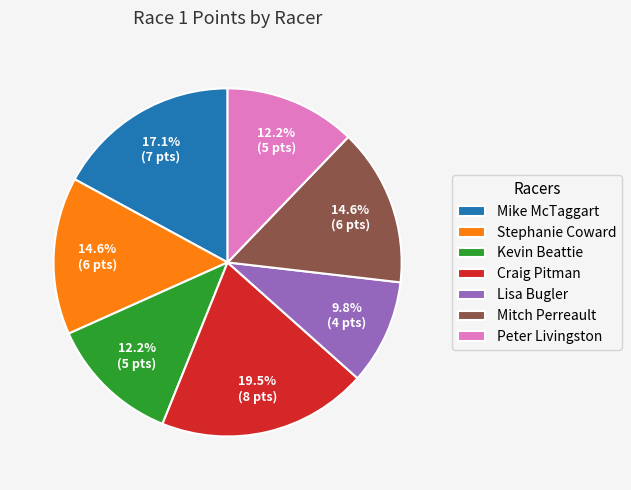

What is the largest slice in the pie chart?

Craig Pitman